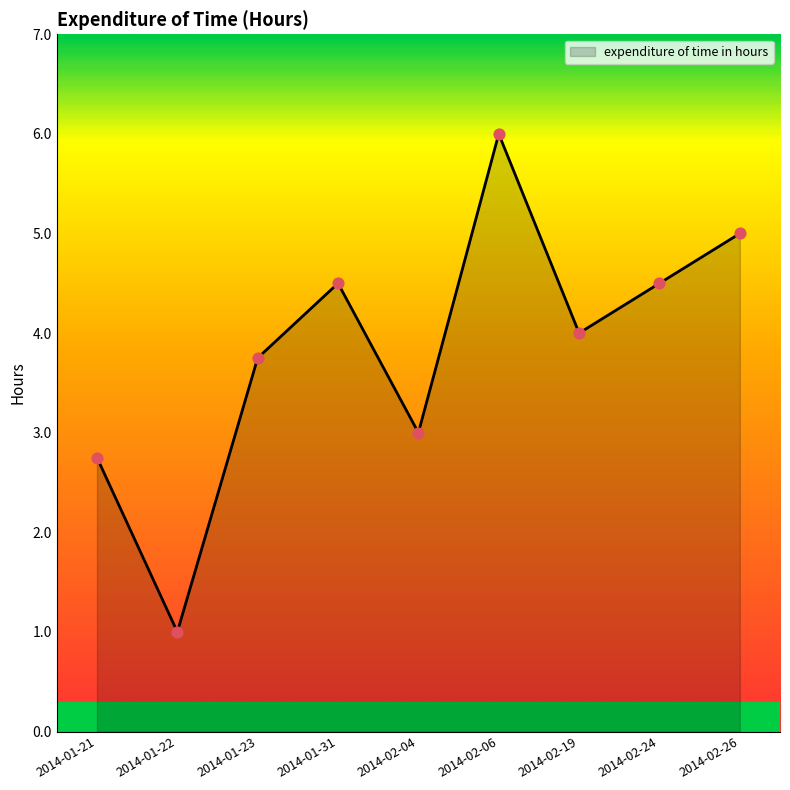

Which has a higher value, 2014-01-23 or 2014-02-19?

2014-02-19